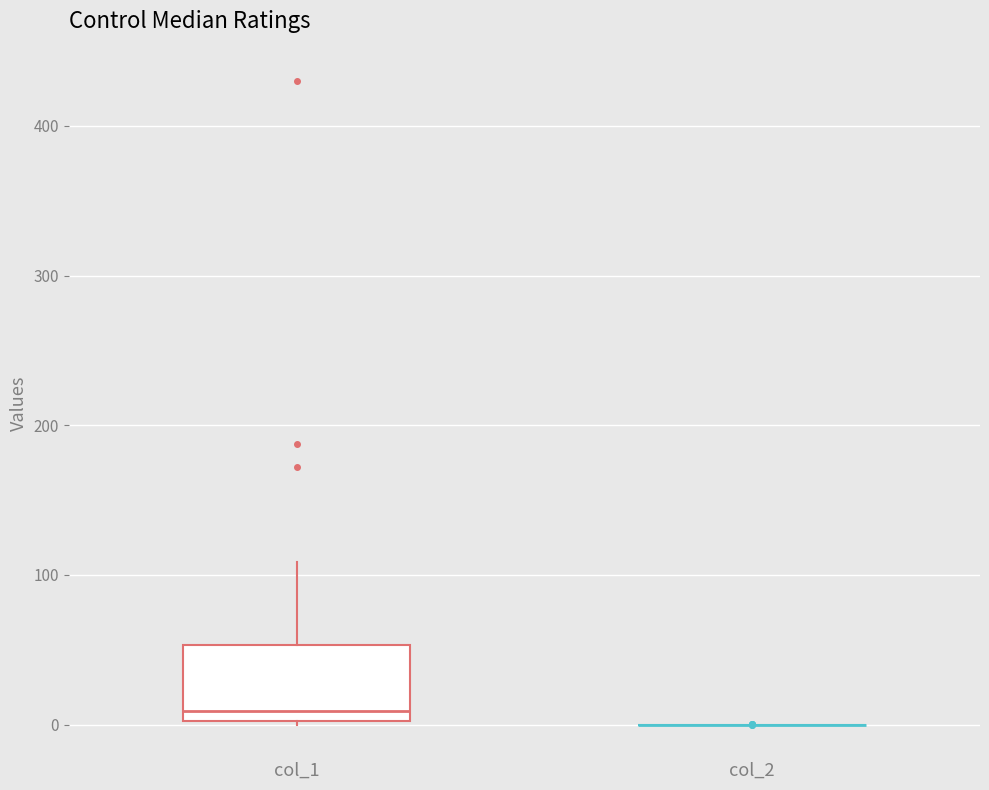

Reading left to right, read every box against the y-axis: the position of its median line, the range the box covers, and the ends of its whiskers. The values are not printed on the chart, so give them approximately, as read against the axis.

col_1: median 10, box 0 to 50, whiskers 0 to 110
col_2: box collapsed to a line at 0, whiskers 0 to 0